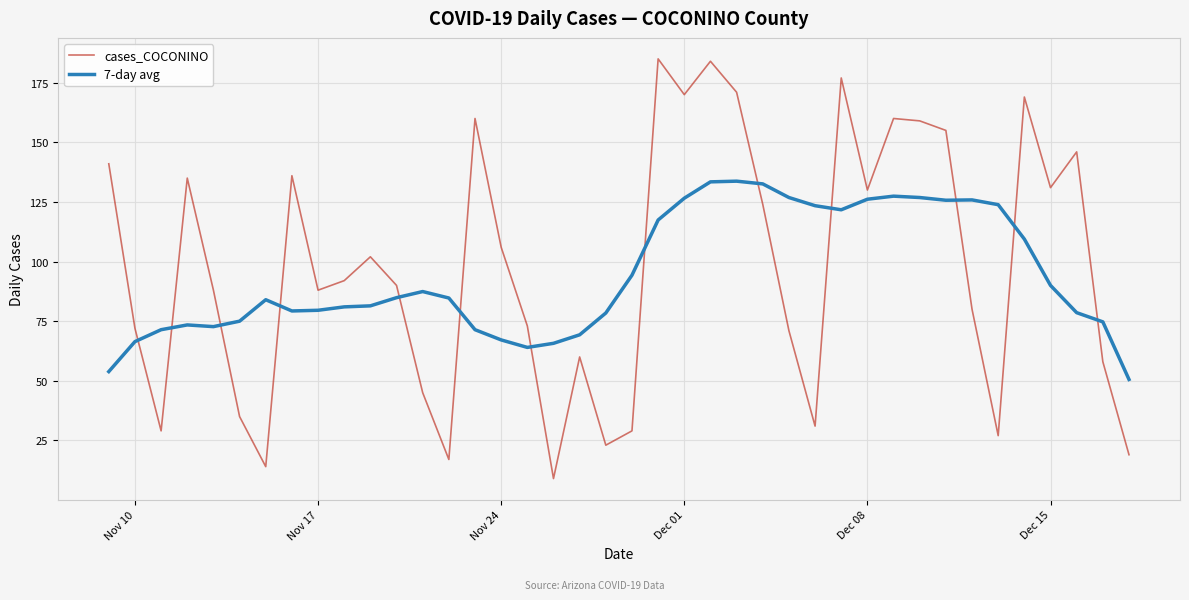

Rank the series by their maximum value, from highest to lowest.

cases_COCONINO, 7-day avg